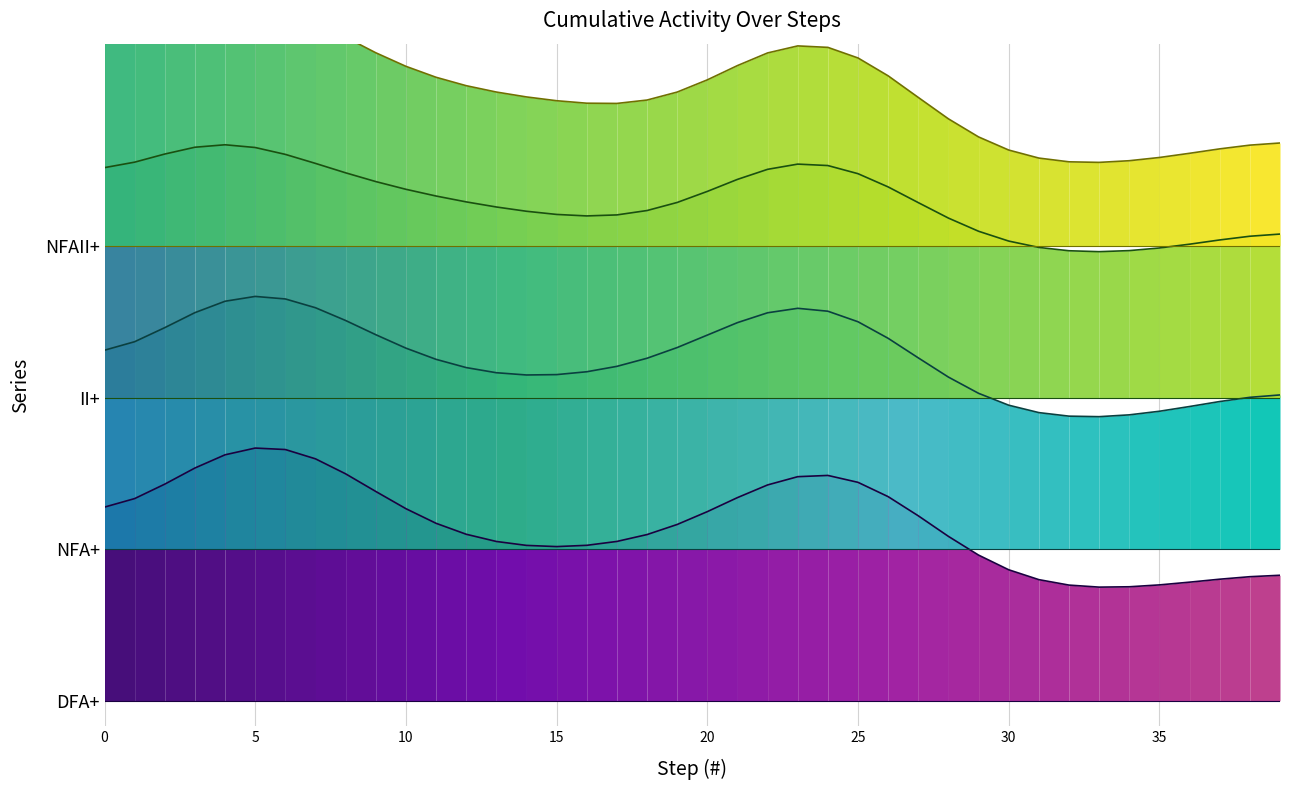

How many lines are shown in the chart?

4